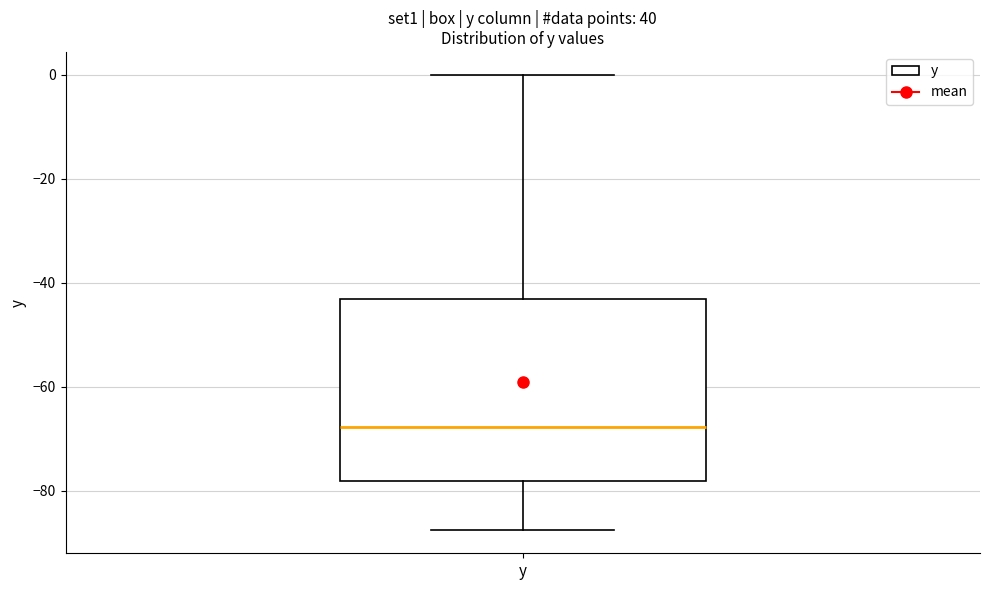

Transcribe this box plot: give where the median line is, the range the box spans, and where the two whiskers end, as read against the y-axis. The values are not printed on the chart, so give them approximately, as read against the axis.

median -68, box -78 to -44, whiskers -88 to 0